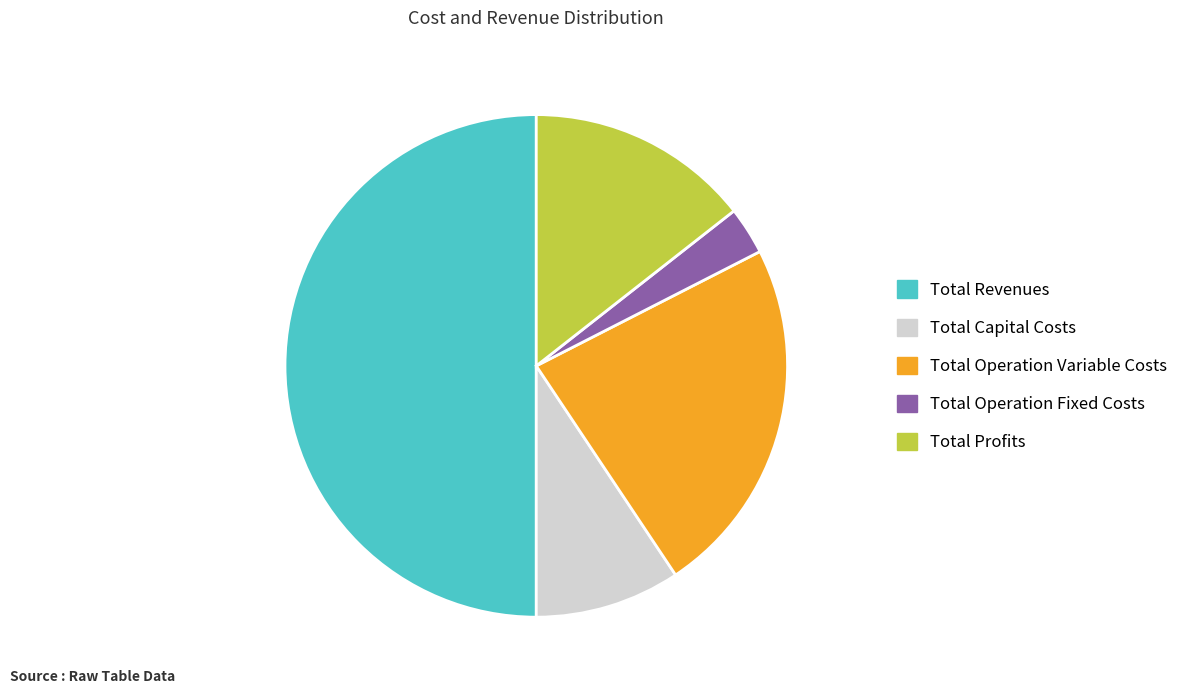

Which slice is the smallest?

Total Operation Fixed Costs